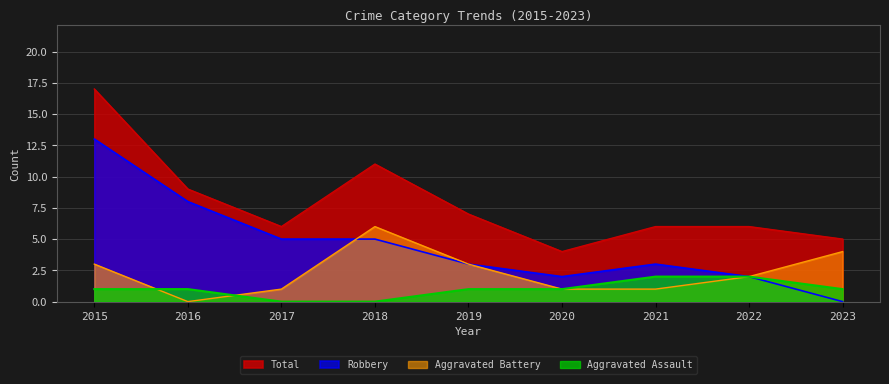

What is the spread (max minus min) of values at 2020?

3